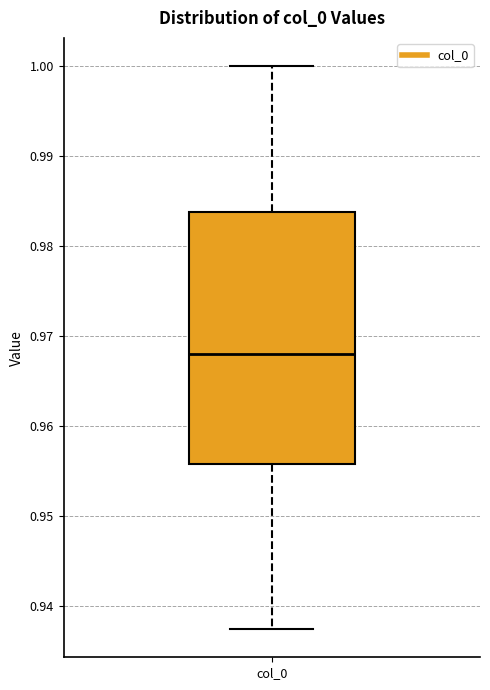

Transcribe this box plot: give where the median line is, the range the box spans, and where the two whiskers end, as read against the y-axis. The values are not printed on the chart, so give them approximately, as read against the axis.

median 0.968, box 0.956 to 0.984, whiskers 0.937 to 1.000